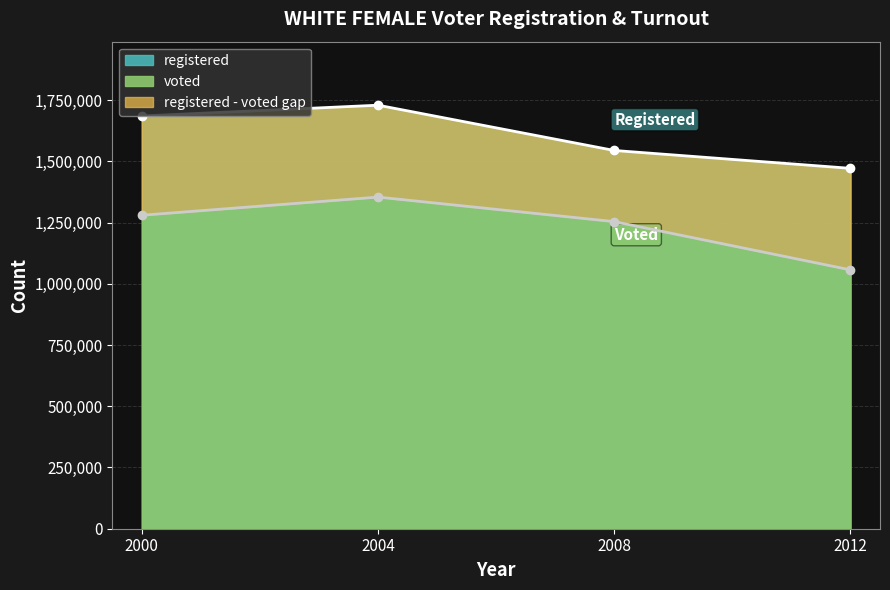

What is the difference between the second highest and minimum values in the voted series?

223126